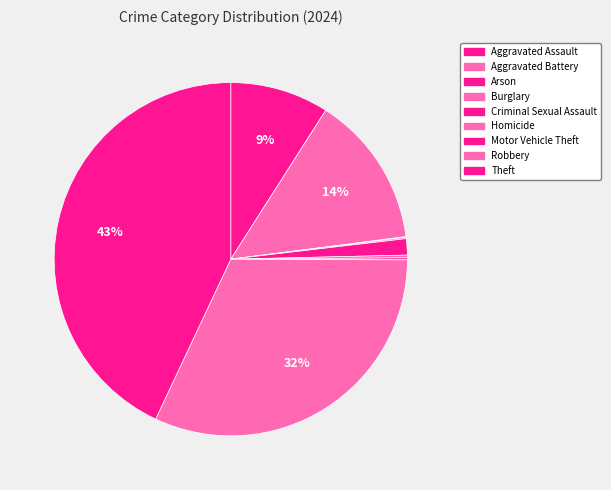

To the nearest percent, what is the average slice percentage?

11%